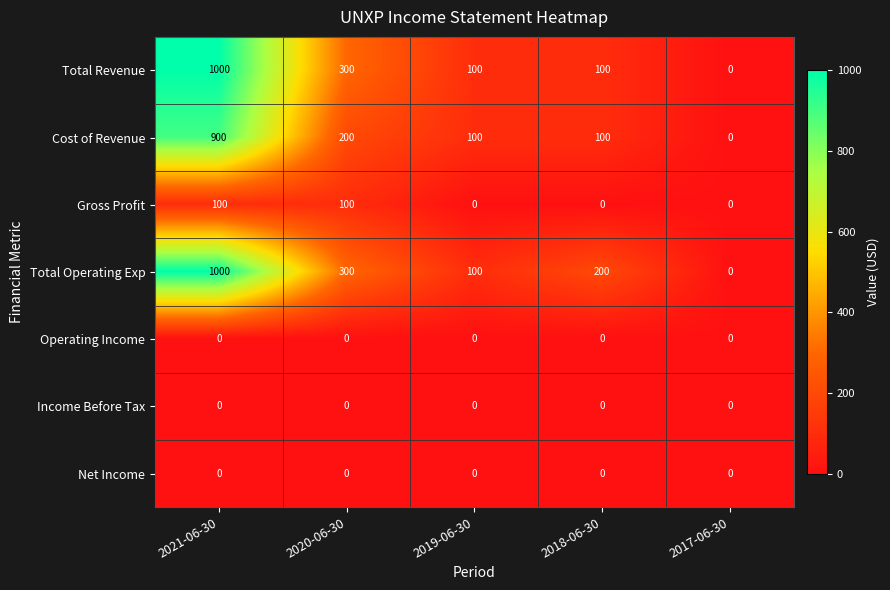

What is the difference between the highest and lowest values at 2019-06-30?

100